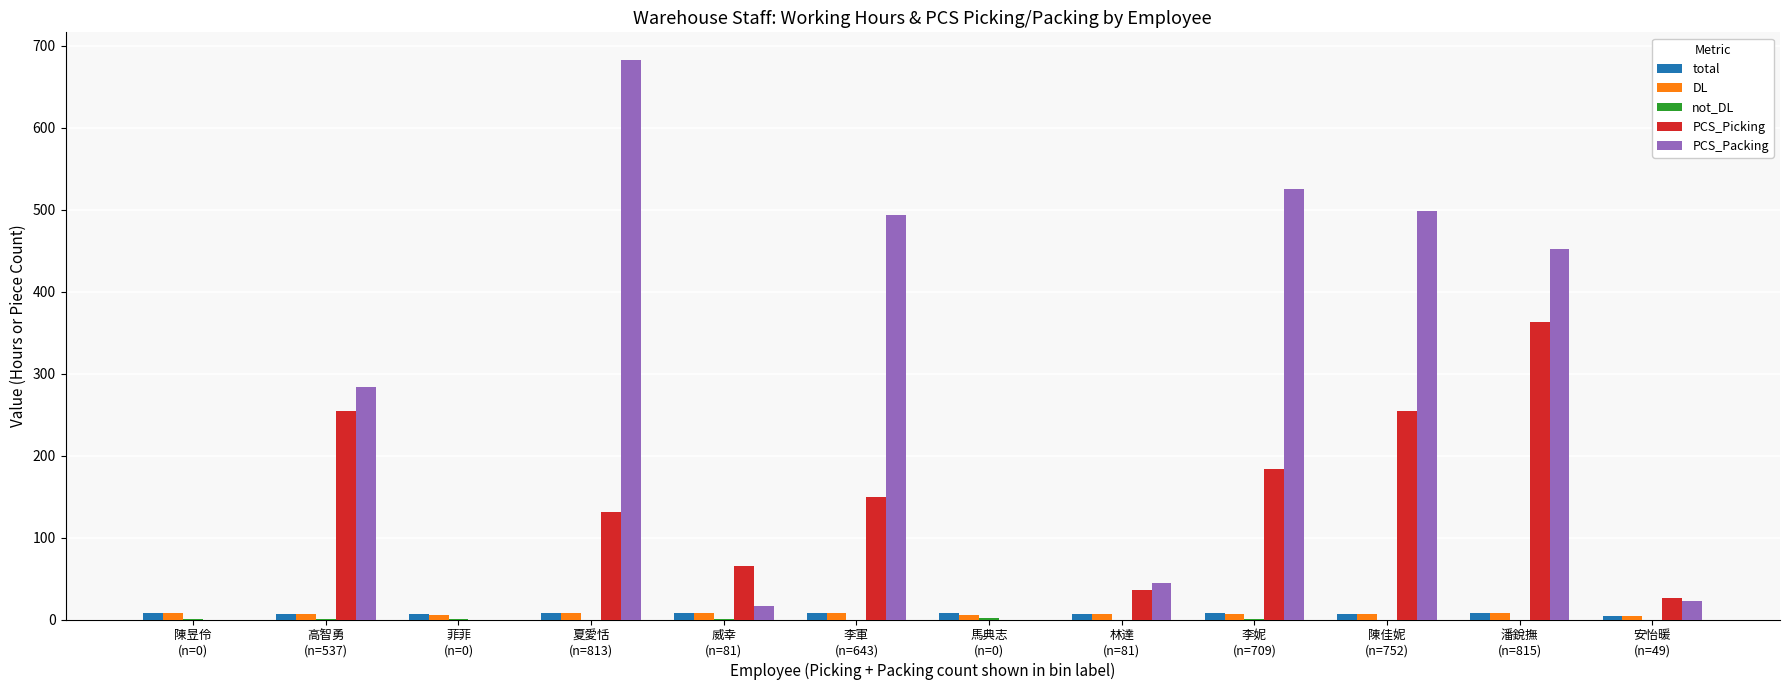

Which series changed the most between 李軍
(n=643) and 安怡暖
(n=49)?

PCS_Packing